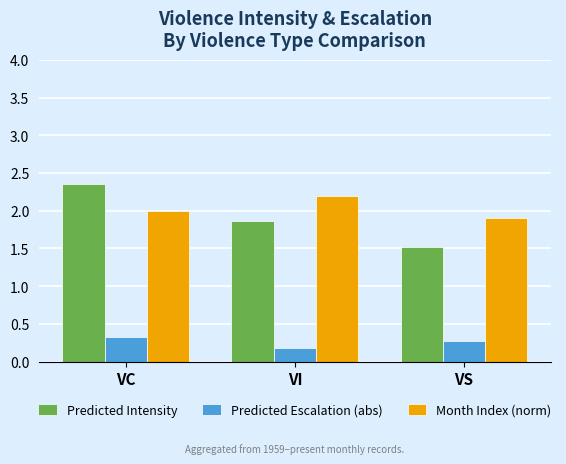

What is the sum of all Predicted Intensity values?

5.7